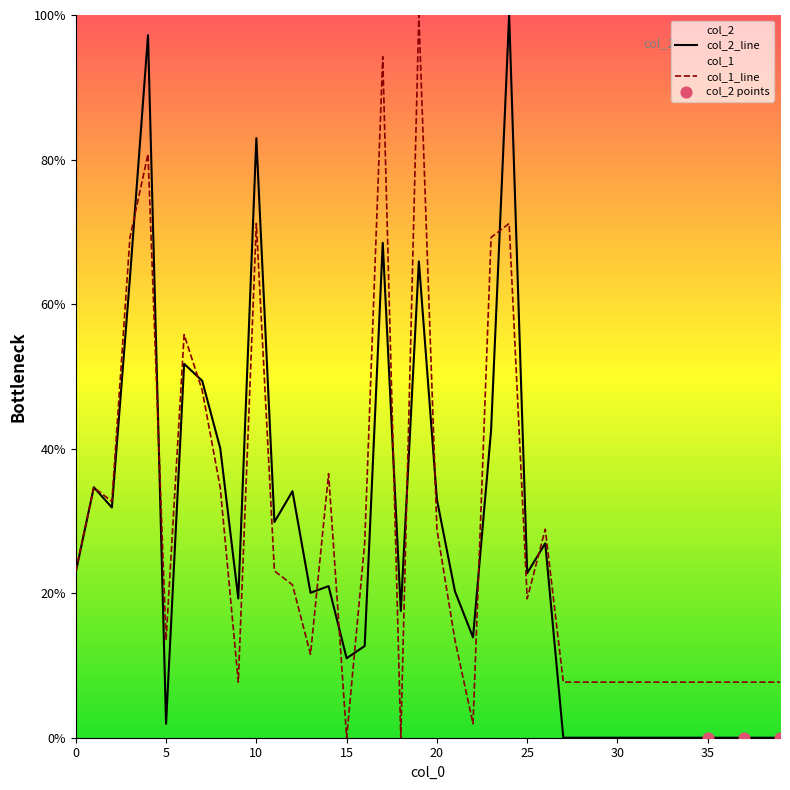

At which category is the sum across all series the highest?

4